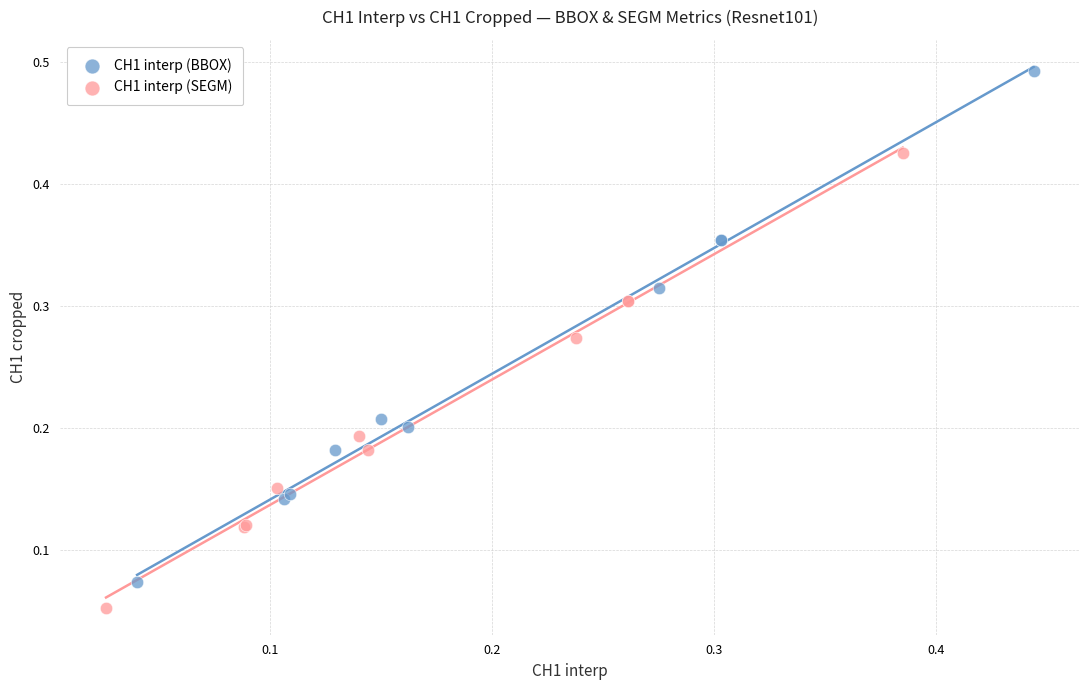

Which series reaches the minimum Y coordinate?

CH1 interp (SEGM)